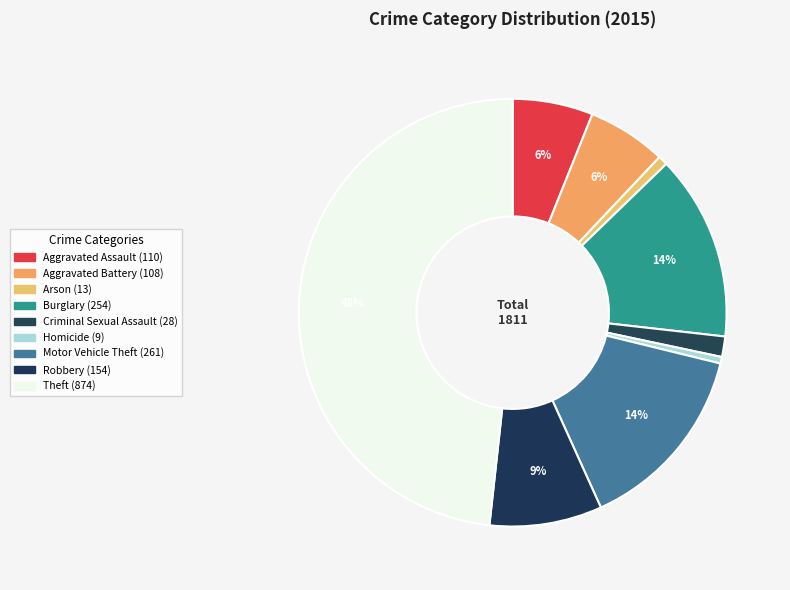

True or false: Motor Vehicle Theft accounts for 25% of the total.

False